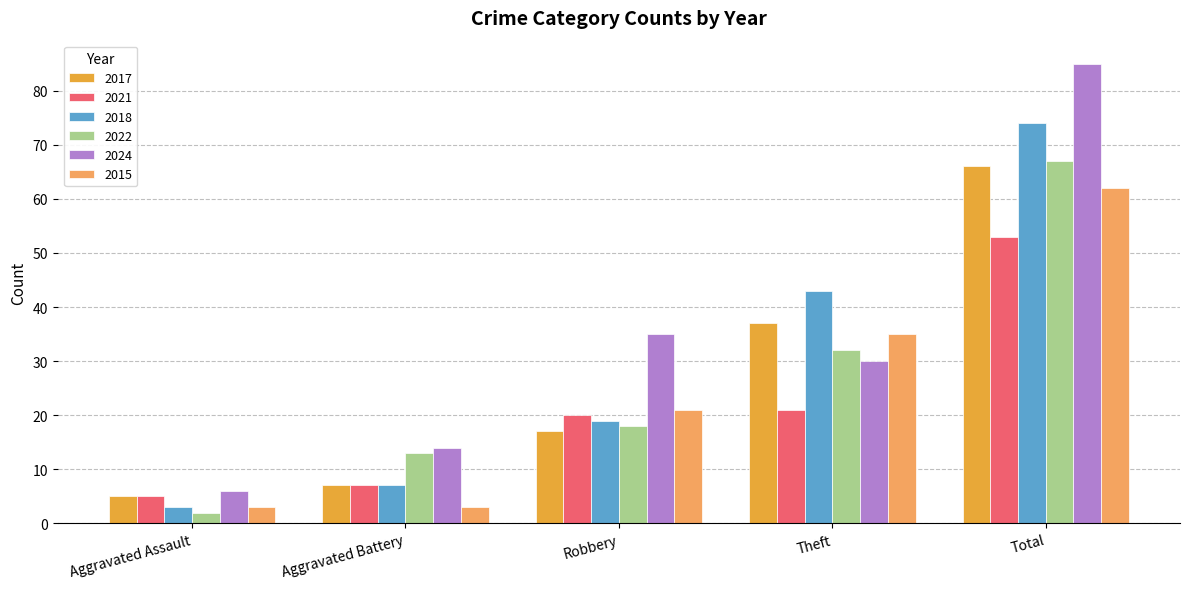

What is the difference between the 2022 values at Aggravated Battery and Total?

54